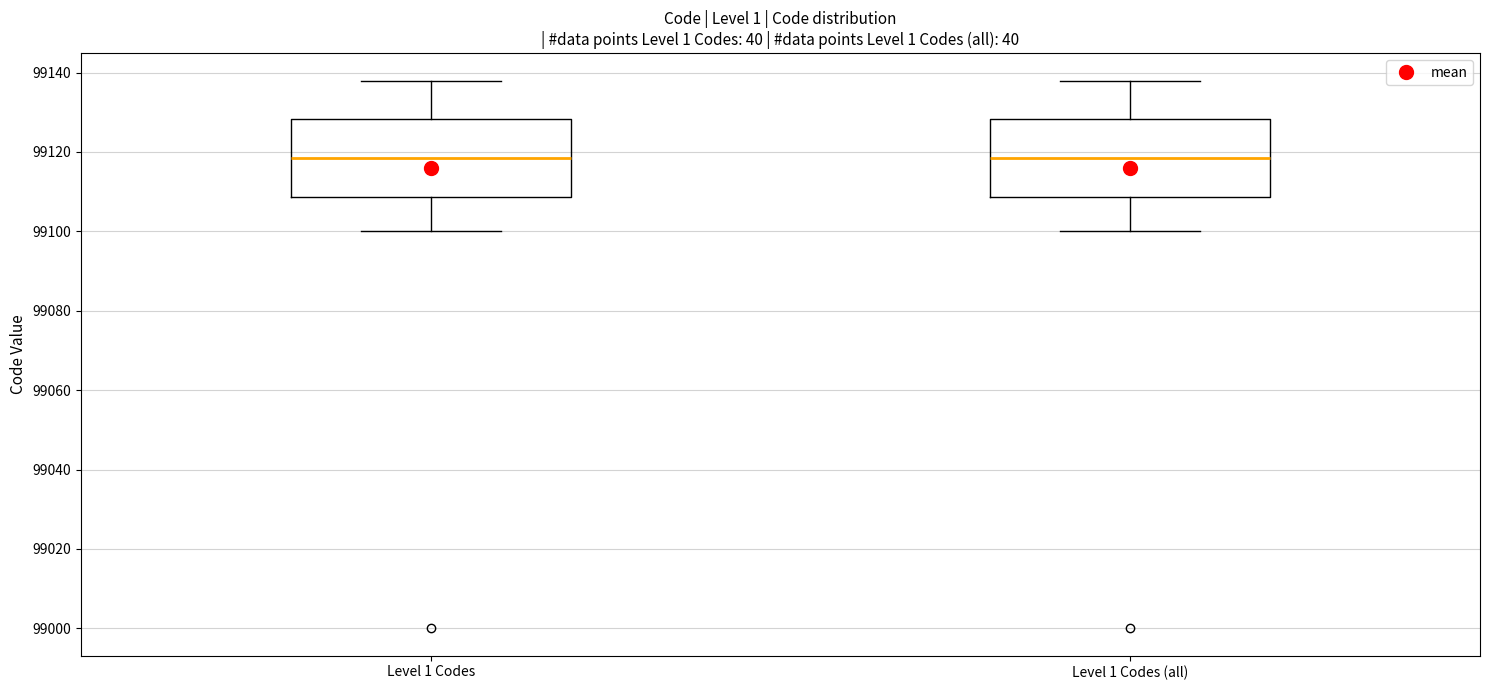

Reading left to right, transcribe this box plot: for each box, give where its median line is, the range the box spans, and where its two whiskers end, as read against the y-axis. The values are not printed on the chart, so give them approximately, as read against the axis.

Level 1 Codes: median 99118, box 99108 to 99128, whiskers 99100 to 99138
Level 1 Codes (all): median 99118, box 99108 to 99128, whiskers 99100 to 99138